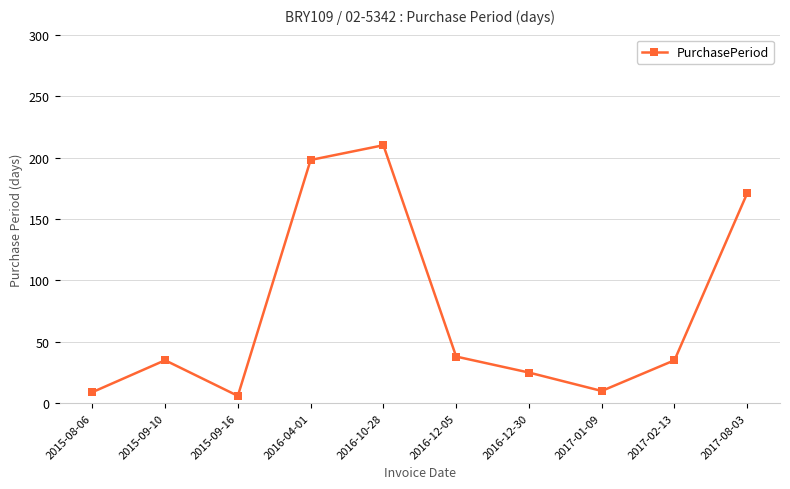

The value at 2017-08-03 is 171. True or false?

True